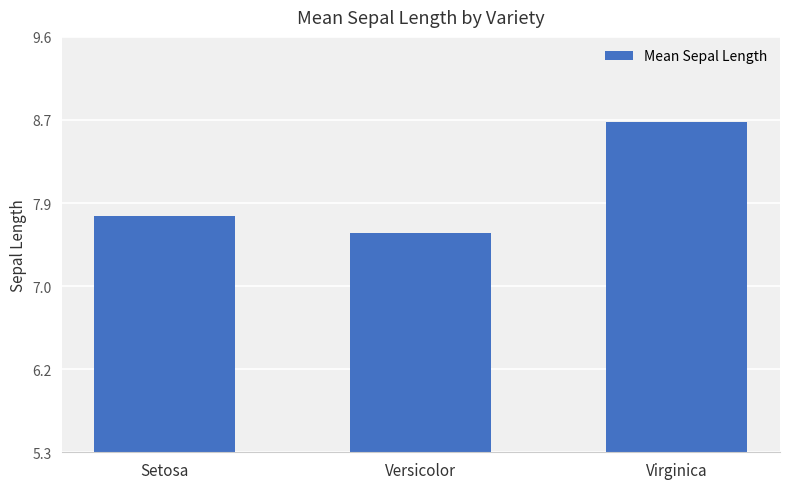

Are the bars grouped side by side (vs. stacked)?

No